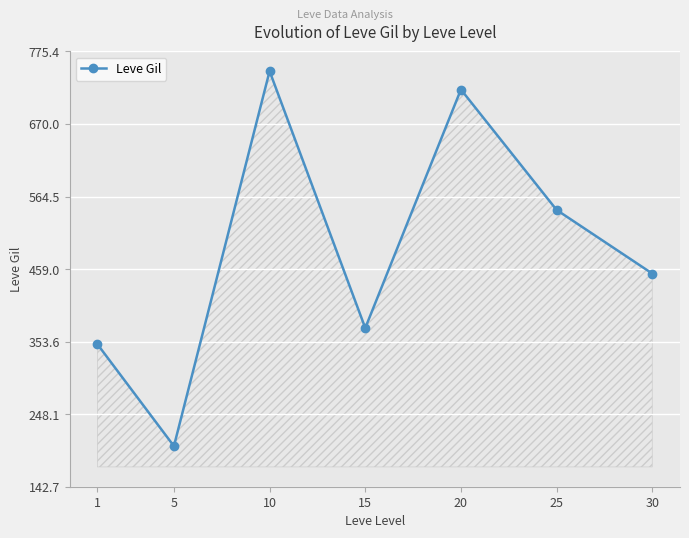

What is the ratio of the value at 1 to the value at 15?

0.9